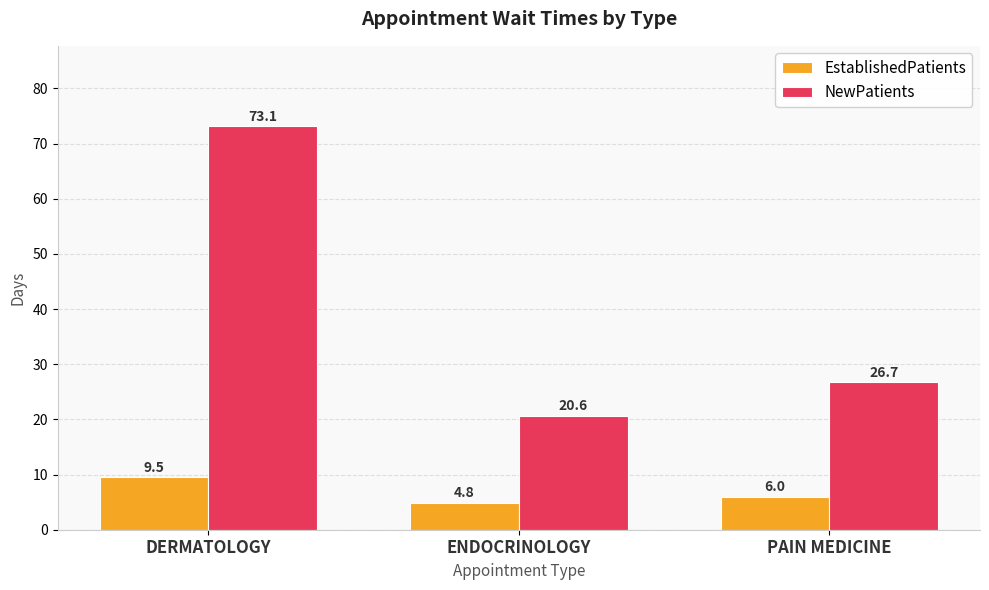

What is the label of the 3rd bar from the left?

PAIN MEDICINE